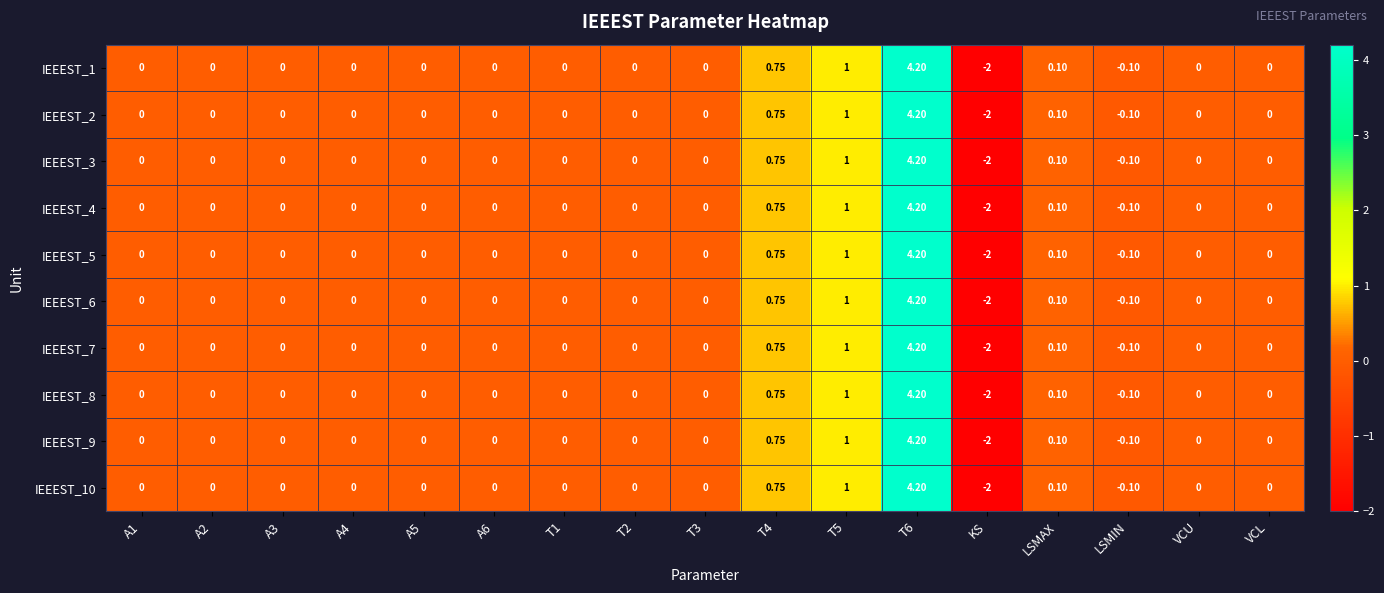

How many series are shown in this chart?

10